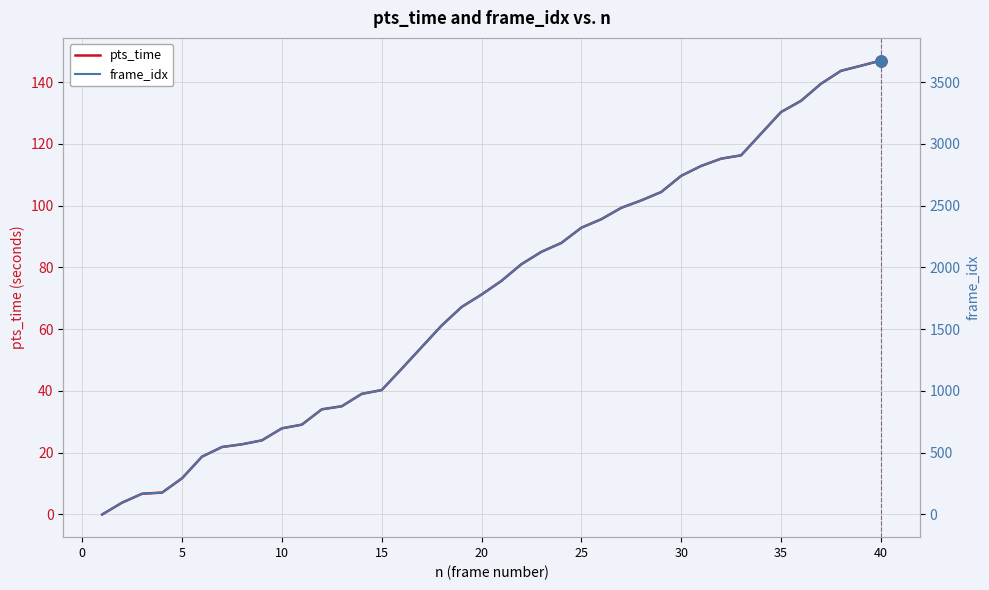

The value of pts_time at 30 is 109.6. True or false?

True